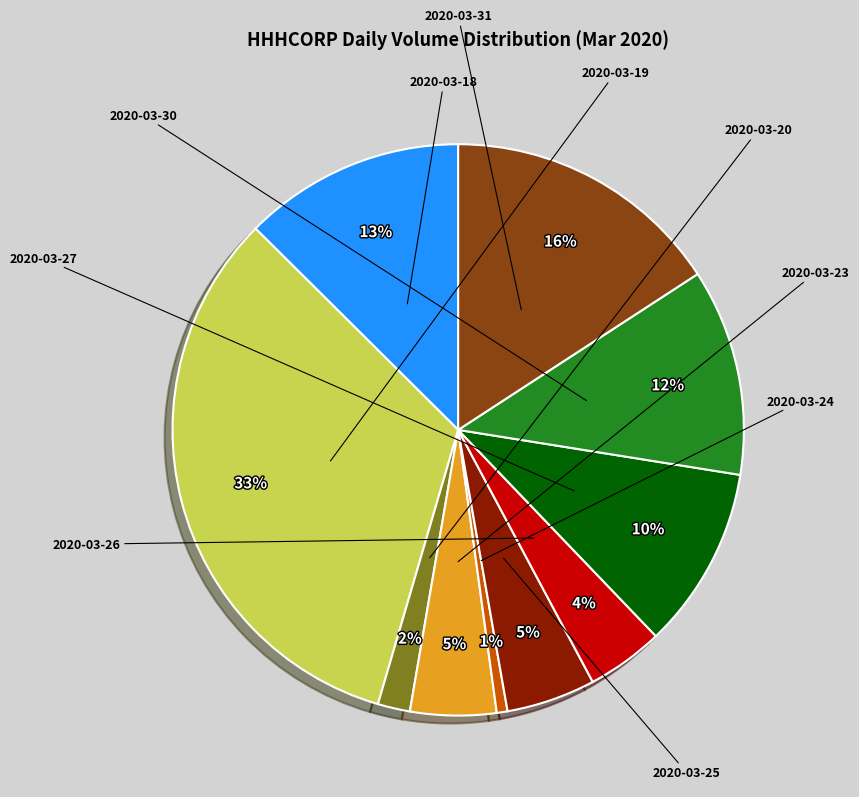

What percentage is the 2020-03-18 slice, to the nearest percent?

13%